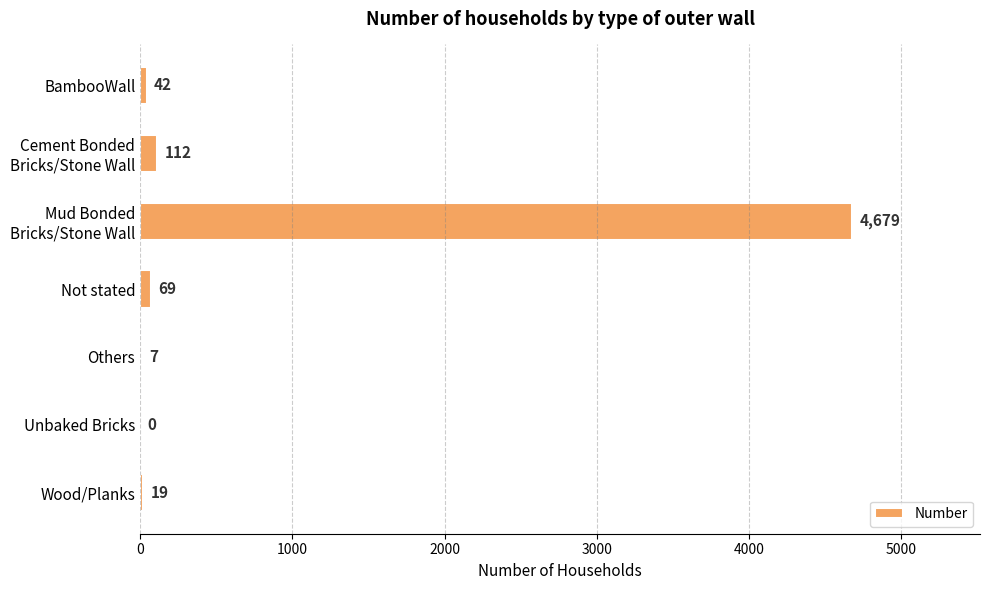

What is the maximum value shown in the chart?

4679